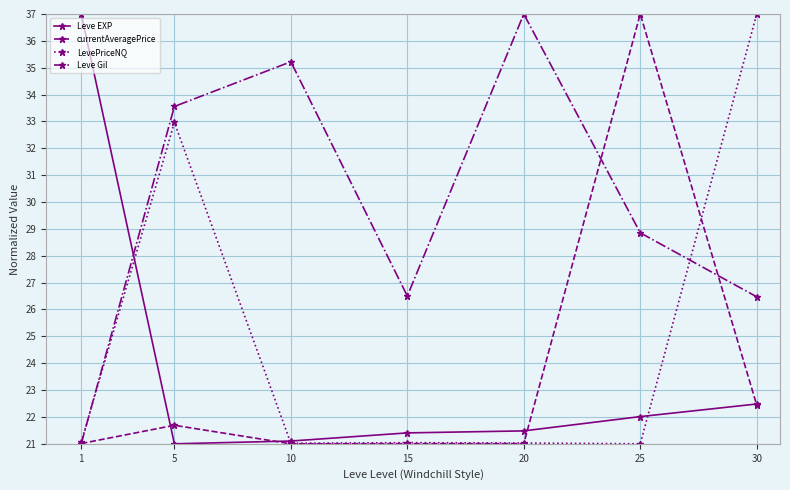

What are all the series names shown in the legend?

Leve EXP, currentAveragePrice, LevePriceNQ, Leve Gil